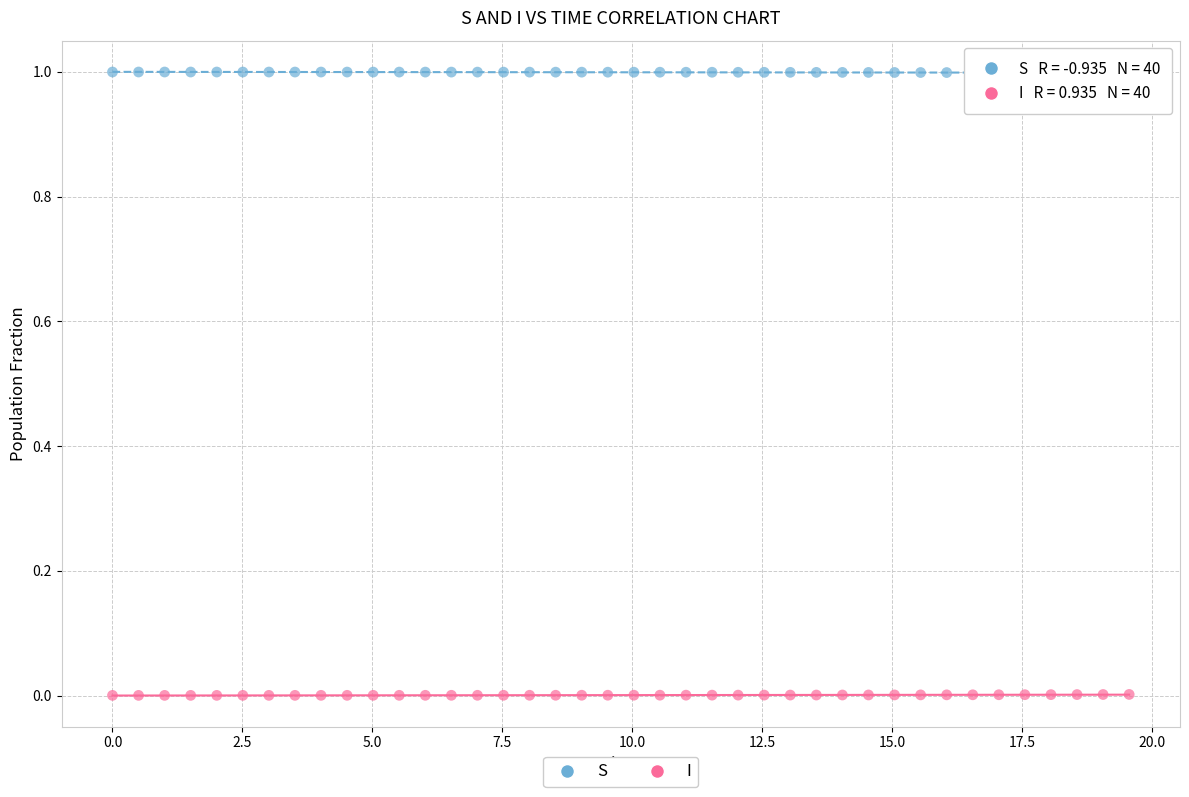

Across all data points, what is the range of X values (max minus min)?

19.6